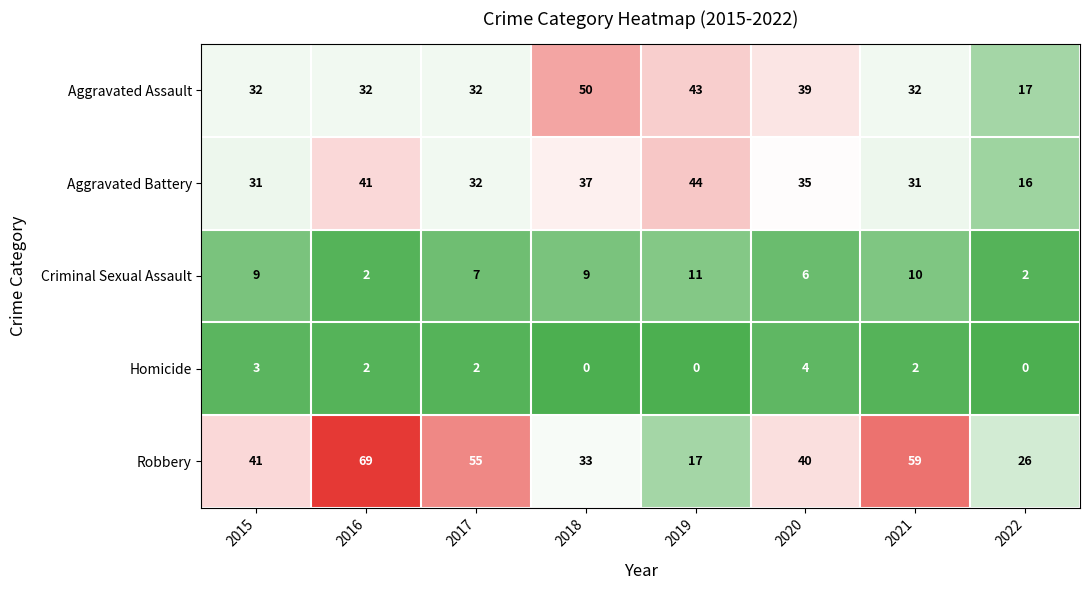

The Robbery series shows 40 at 2020. True or false?

True